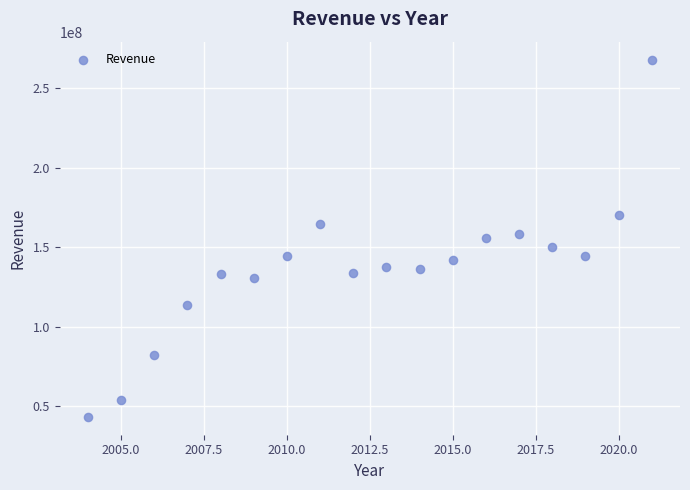

What is the range of X values (max minus min)?

17